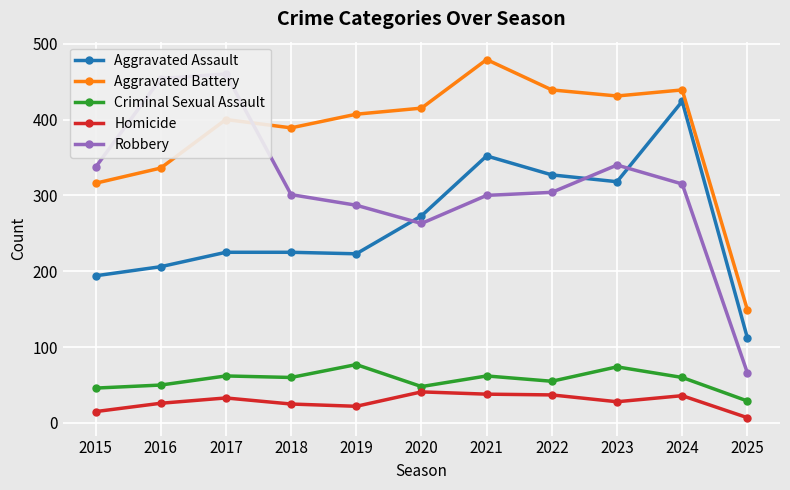

At how many categories does at least one series exceed 112?

11